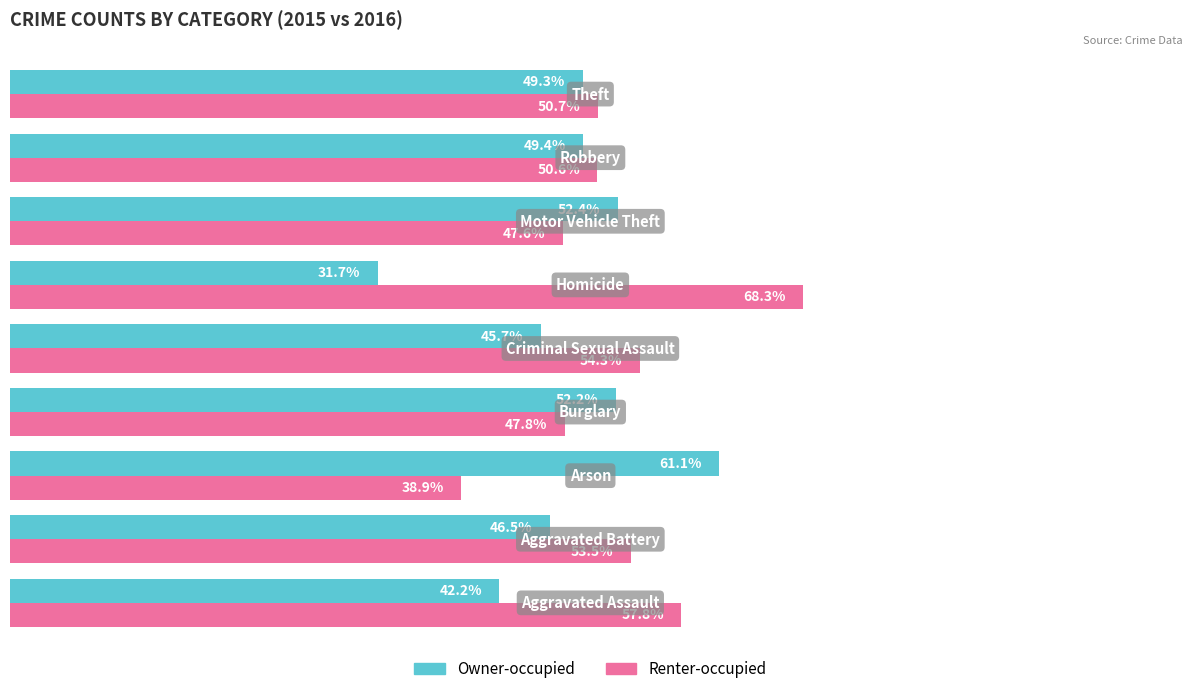

List the series in order of their peak value, lowest first.

Owner-occupied, Renter-occupied